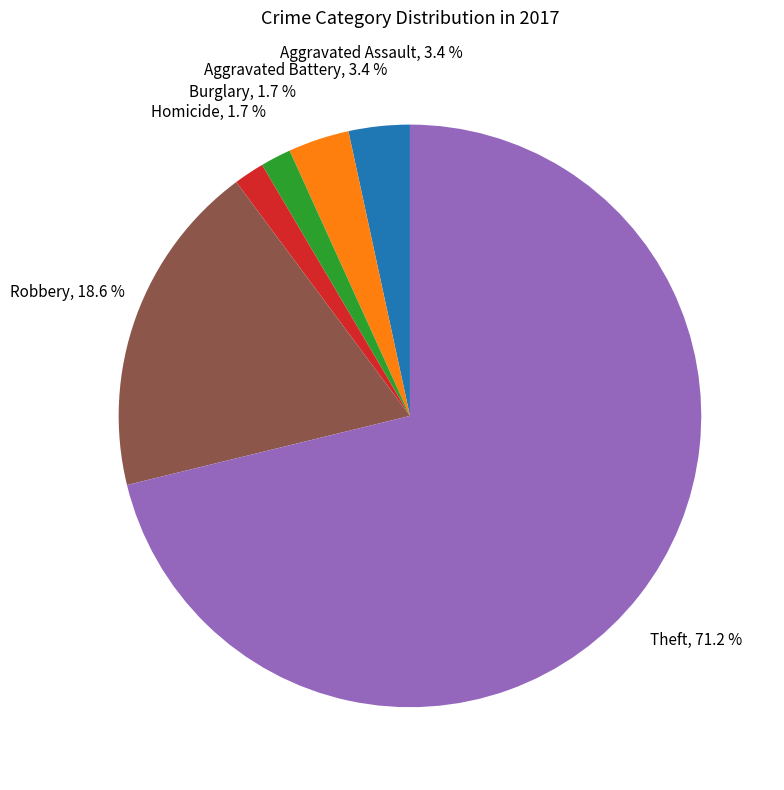

Which has a higher value, Homicide or Theft?

Theft